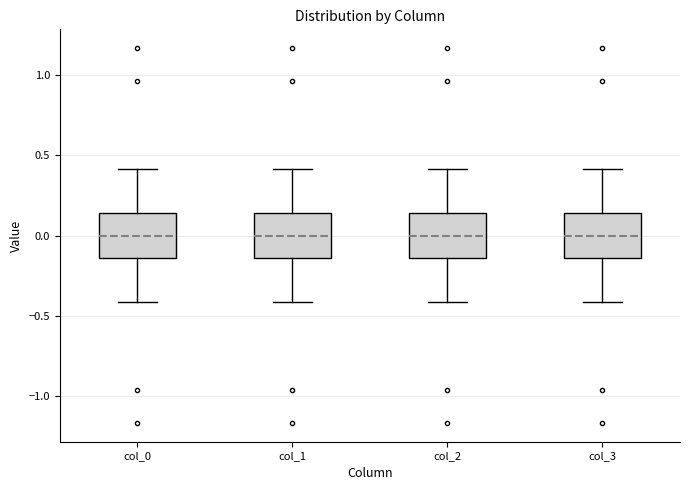

Reading left to right, read every box against the y-axis: the position of its median line, the range the box covers, and the ends of its whiskers. The values are not printed on the chart, so give them approximately, as read against the axis.

col_0: median 0.00, box -0.15 to 0.15, whiskers -0.40 to 0.40
col_1: median 0.00, box -0.15 to 0.15, whiskers -0.40 to 0.40
col_2: median 0.00, box -0.15 to 0.15, whiskers -0.40 to 0.40
col_3: median 0.00, box -0.15 to 0.15, whiskers -0.40 to 0.40